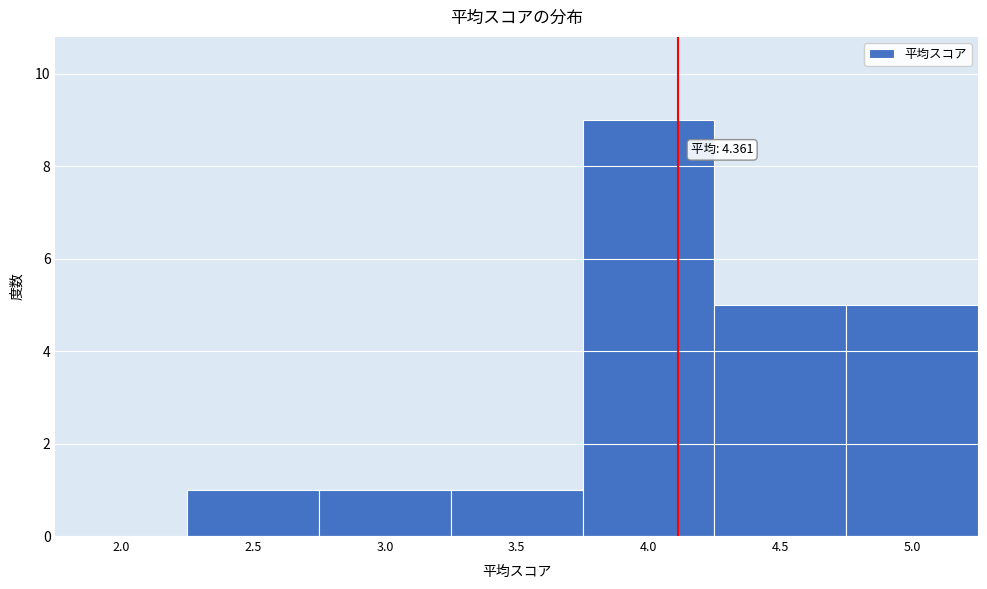

Reading left to right, transcribe all the data shown in this chart.

2.0=0	2.5=1	3.0=1	3.5=1	4.0=9	4.5=5	5.0=5